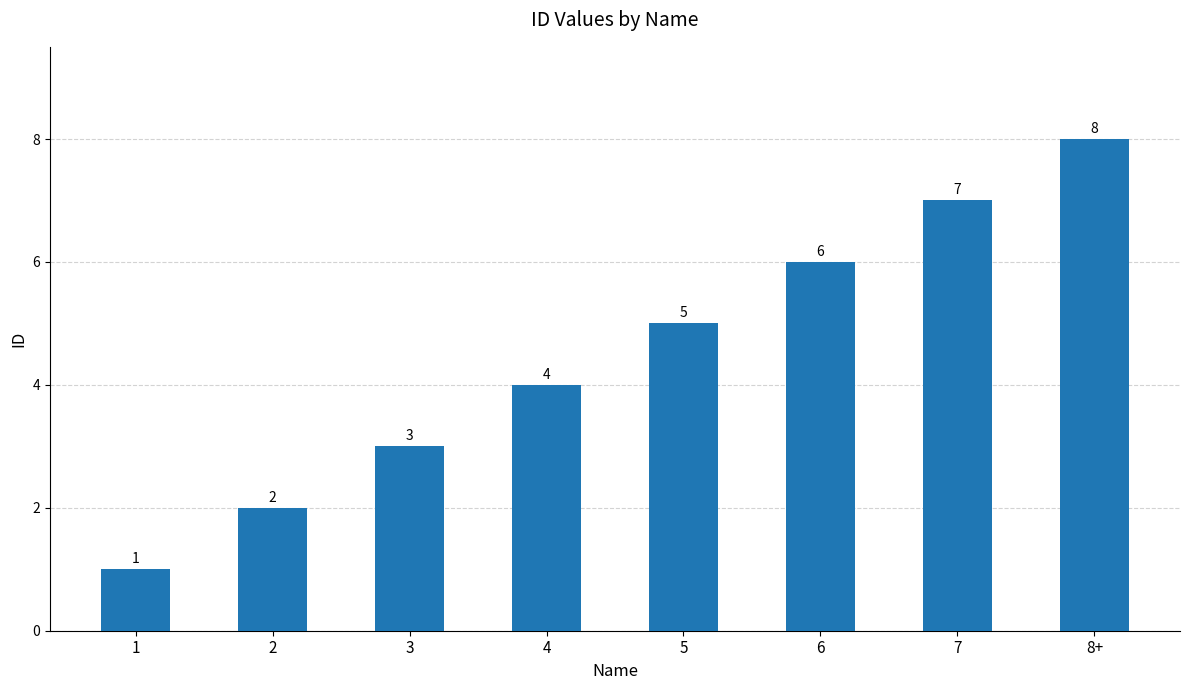

Does the chart contain stacked bars?

No